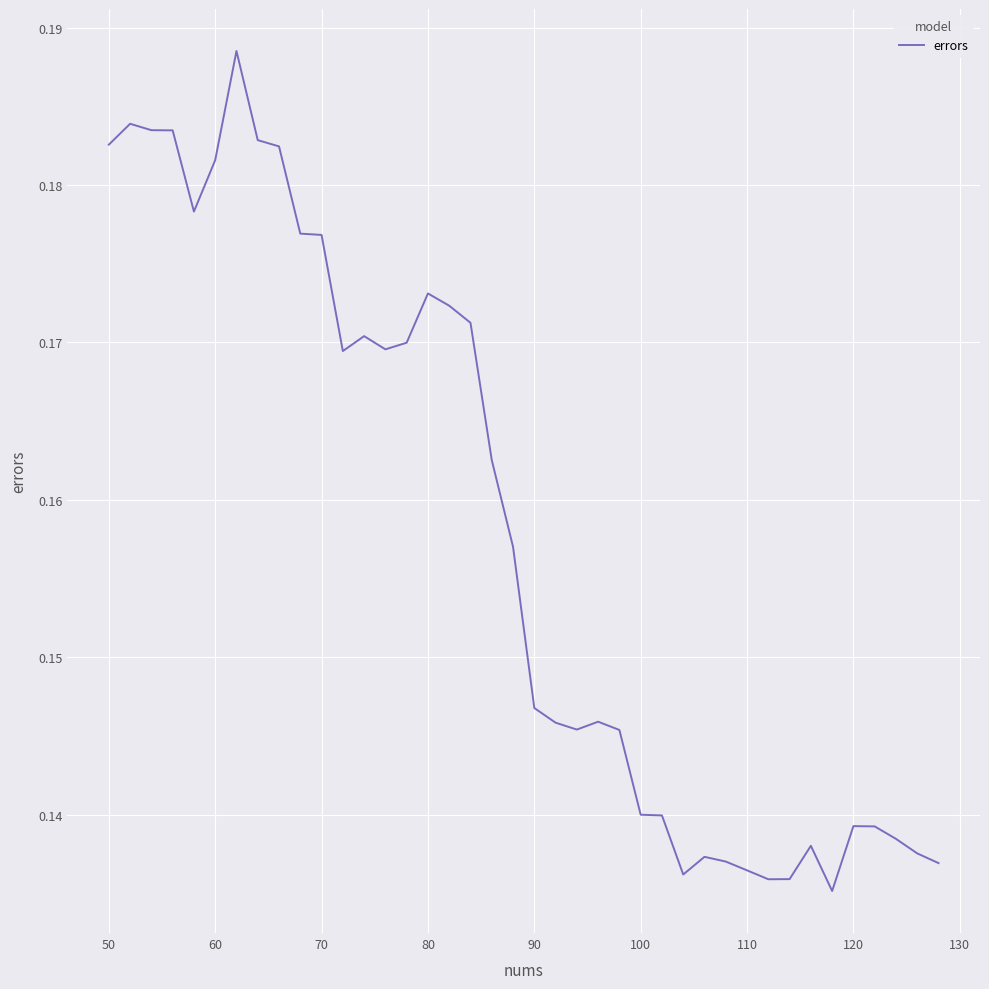

Does the chart have visible grid lines?

Yes